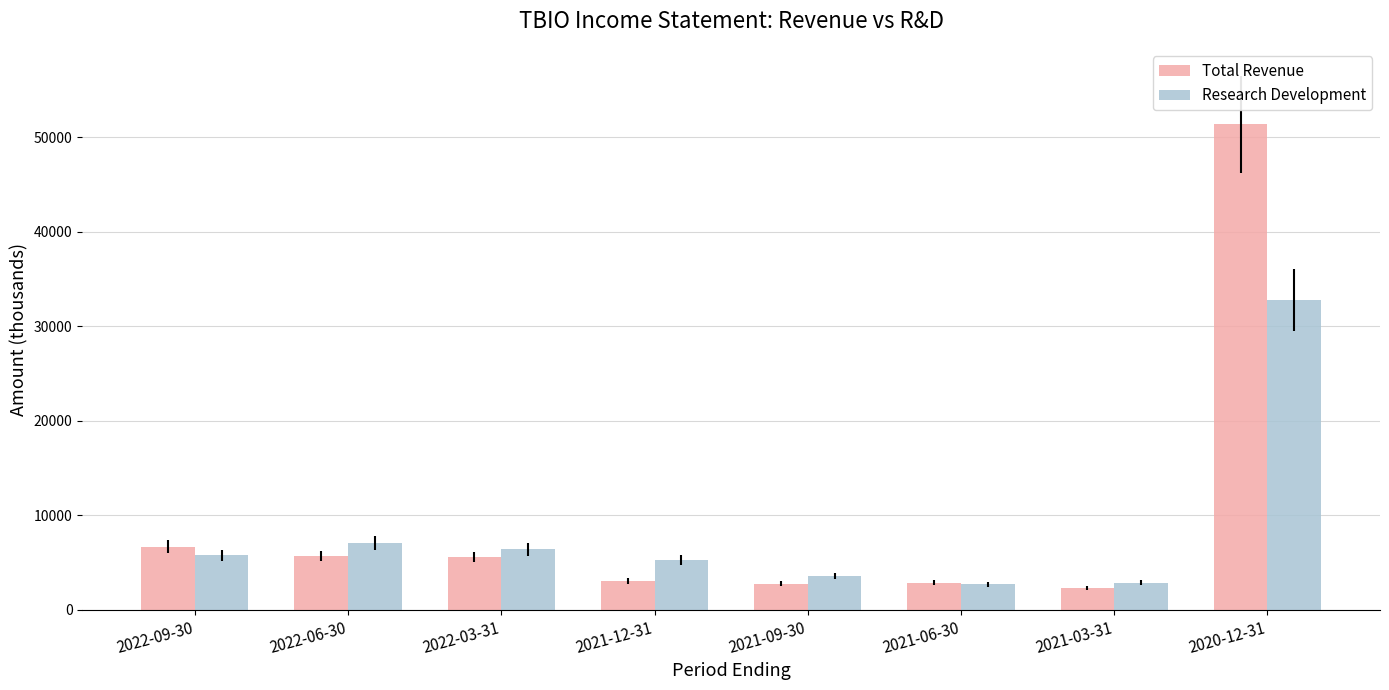

Count the number of categories in the chart.

8